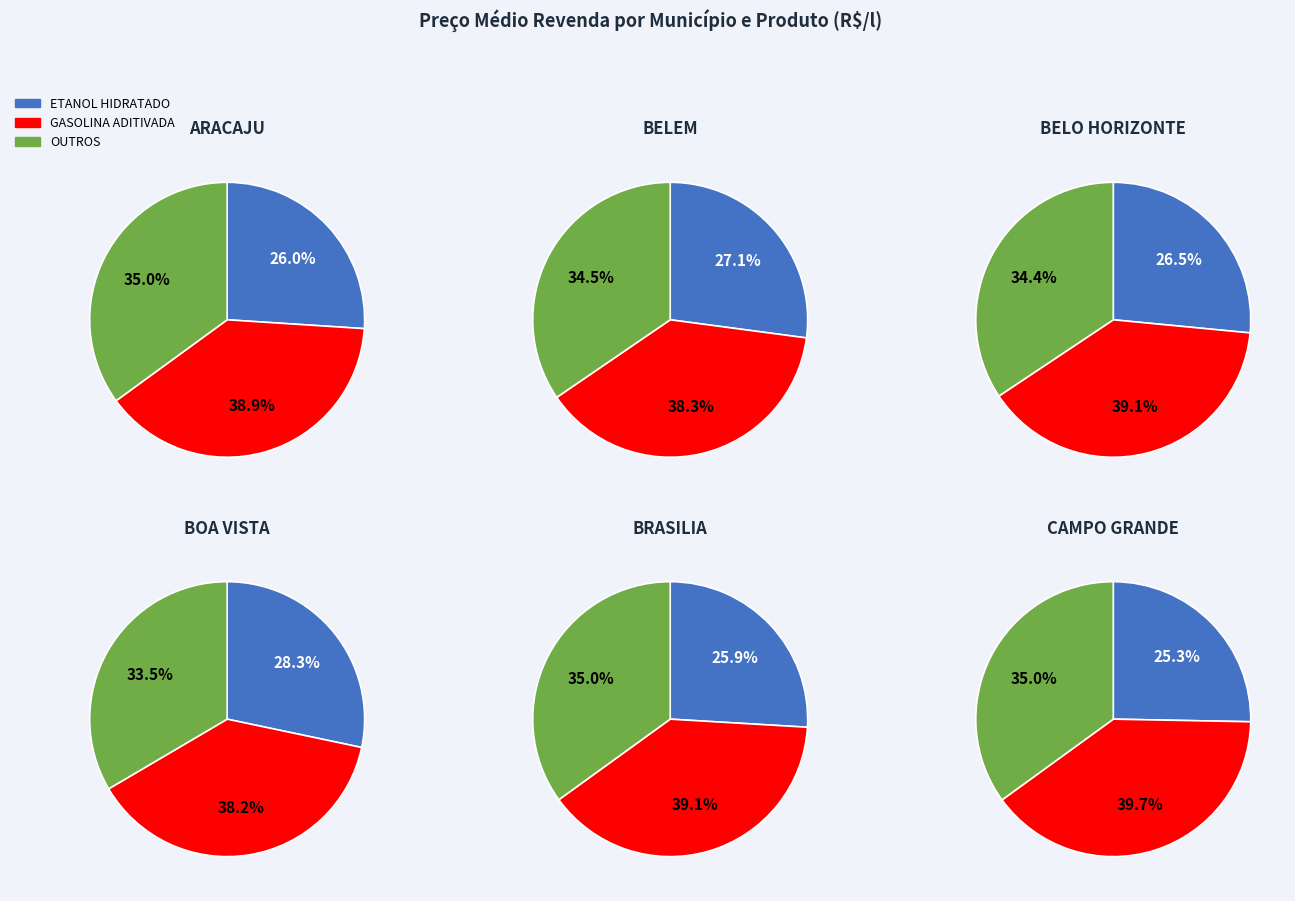

To the nearest percent, what is the difference between the 4 and 3 slice percentages?

10%